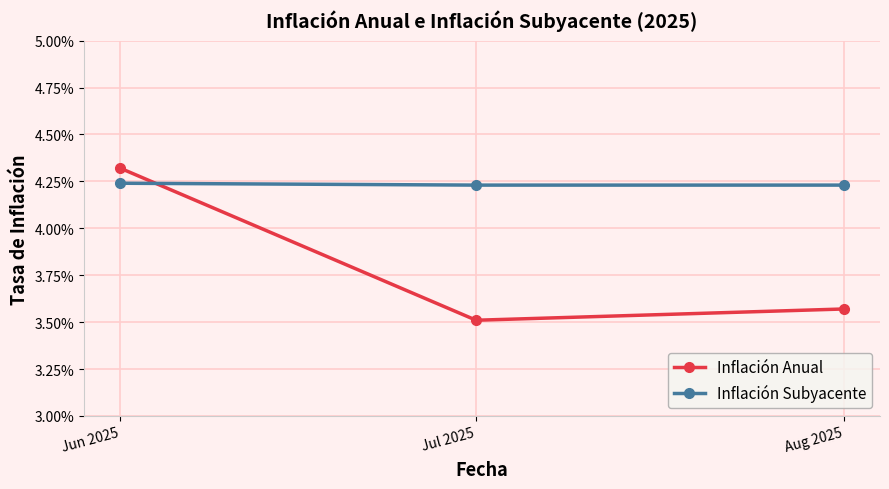

Between Jun 2025 and Jul 2025, which series saw the biggest shift?

Inflación Anual